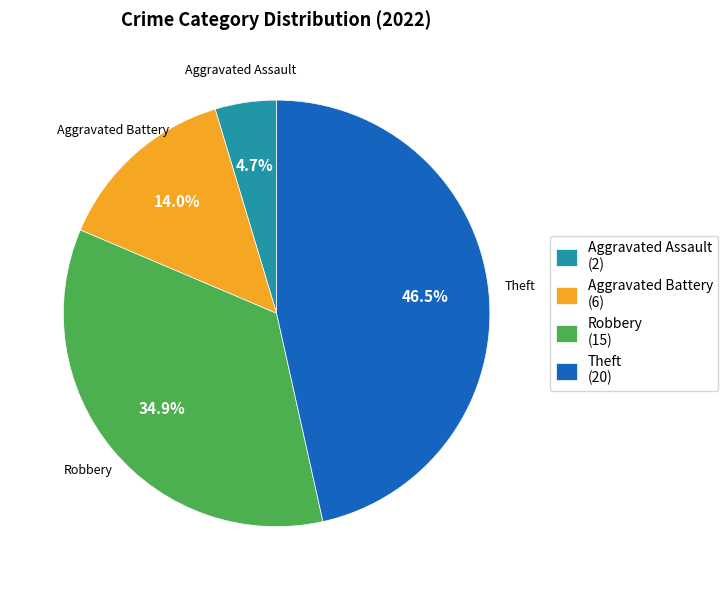

What is the ratio of the value at Aggravated Battery (6) to the value at Robbery (15)?

0.4